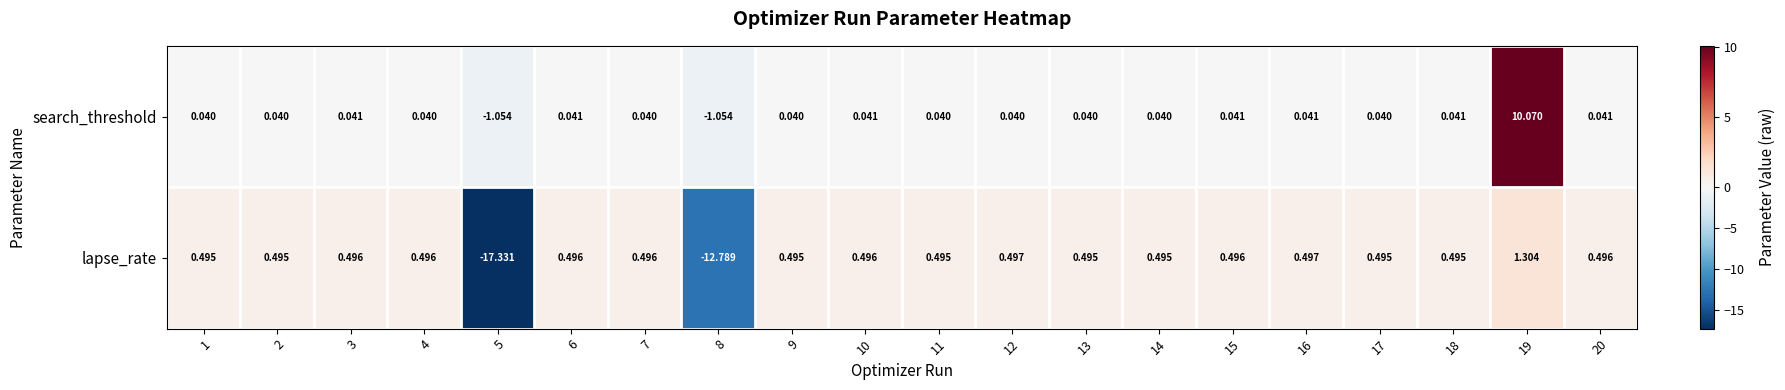

Is the value of lapse_rate at 17 greater than the value of search_threshold at 20?

Yes